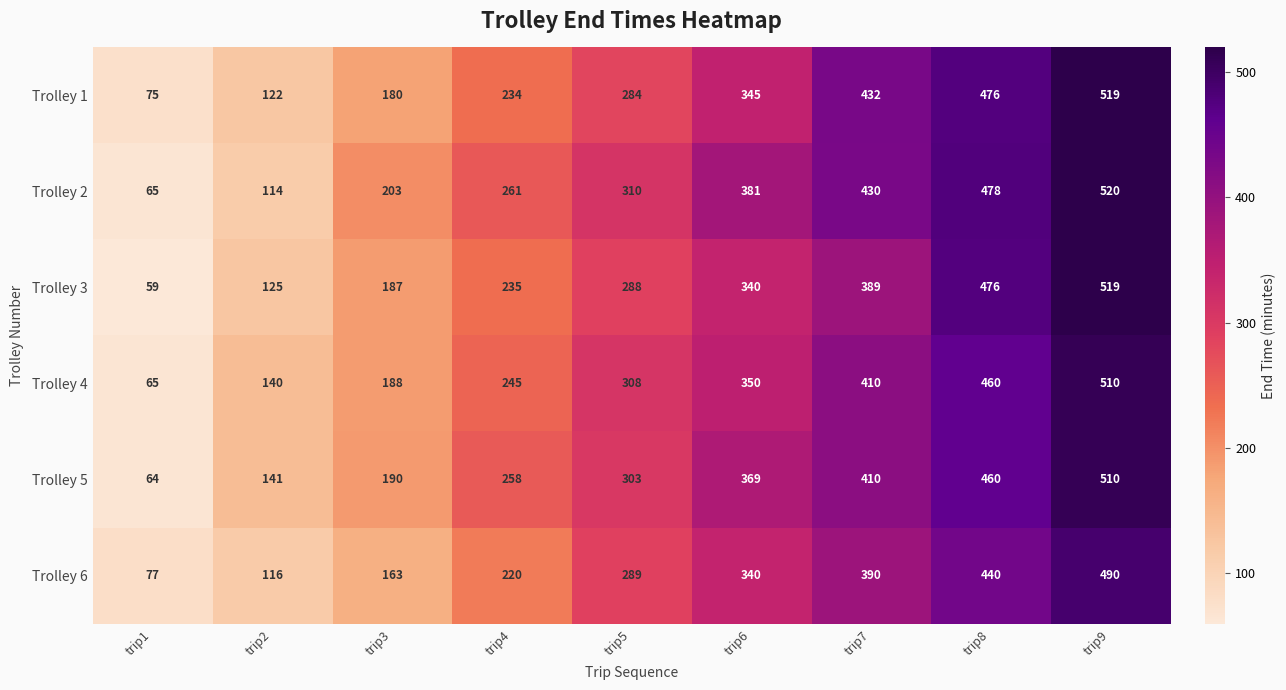

Which category has the lowest value in the Trolley 5 series?

trip1